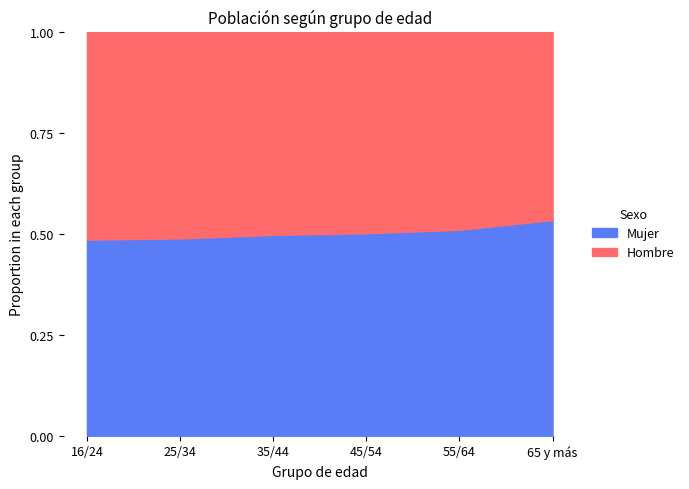

The Mujer series shows 0.9 at 35/44. True or false?

False